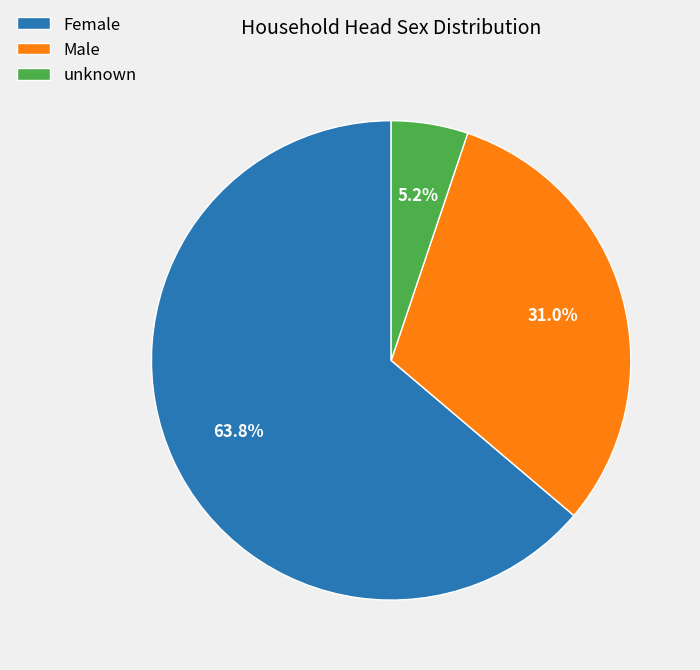

Is there a majority slice in this chart?

Yes